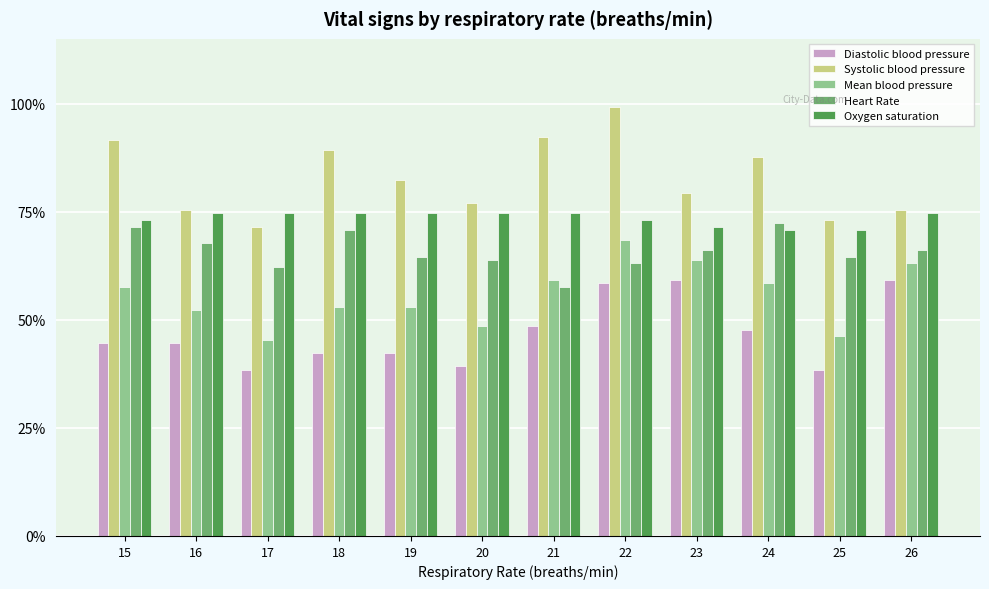

What is the value of the Heart Rate bar at the 2nd from the left?

67.7